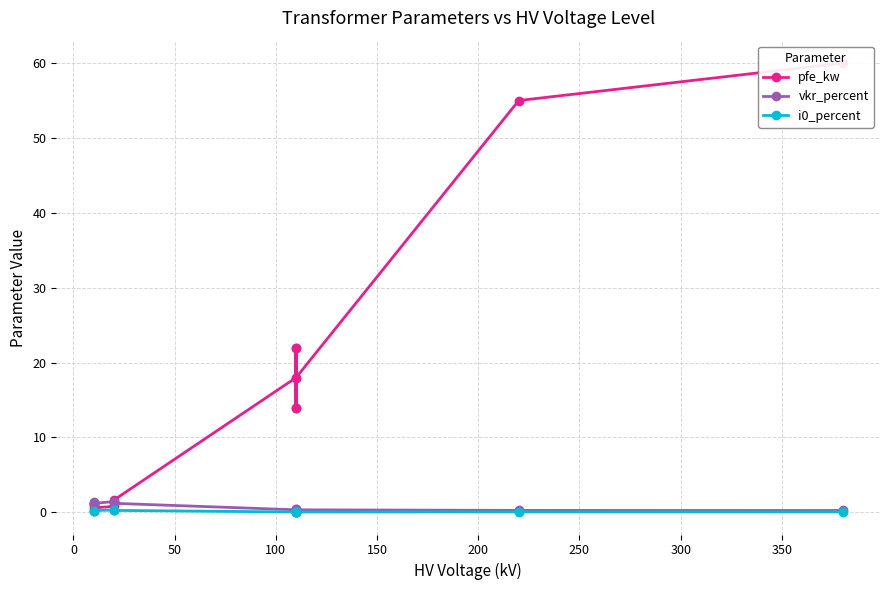

In vkr_percent, how many points are lower than both neighbors (excluding endpoints)?

3